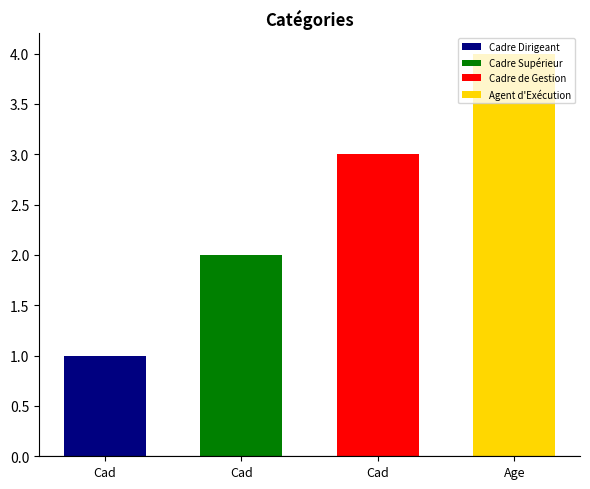

Reading right to left, what are all the values shown in this chart?

4	3	2	1